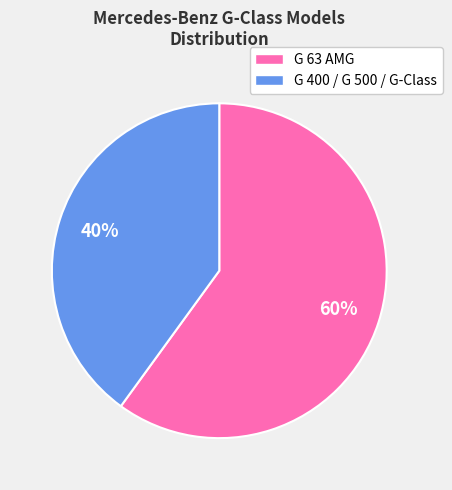

How many slices are in this pie chart?

2